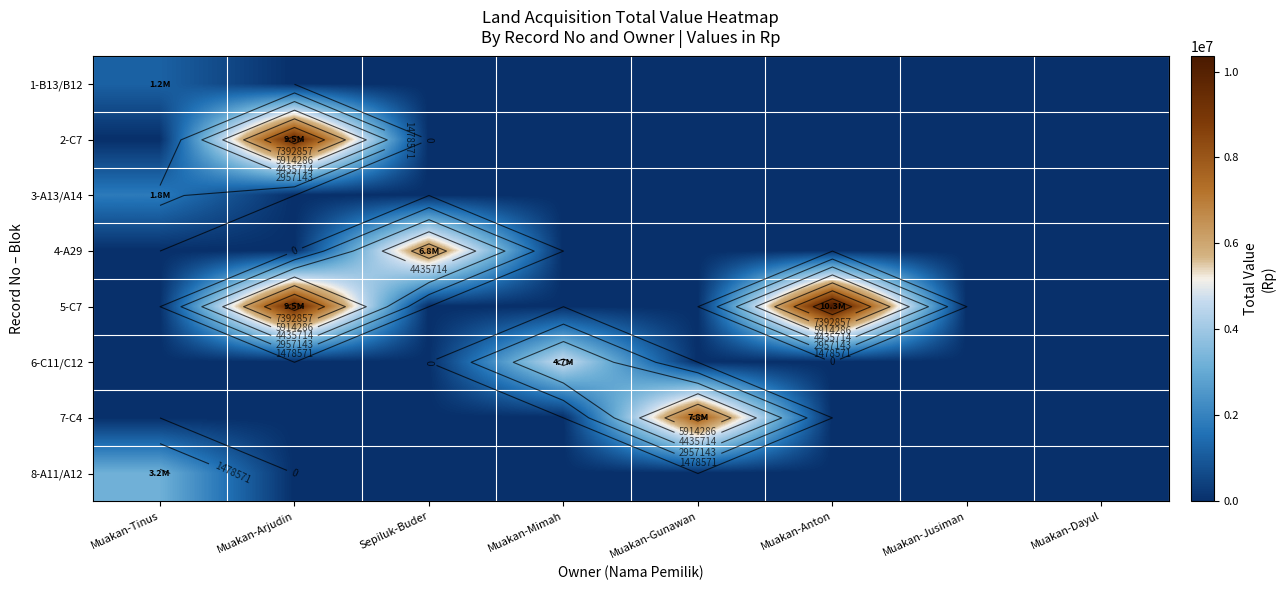

The 2-C7 series shows 0 at Muakan-Anton. True or false?

True